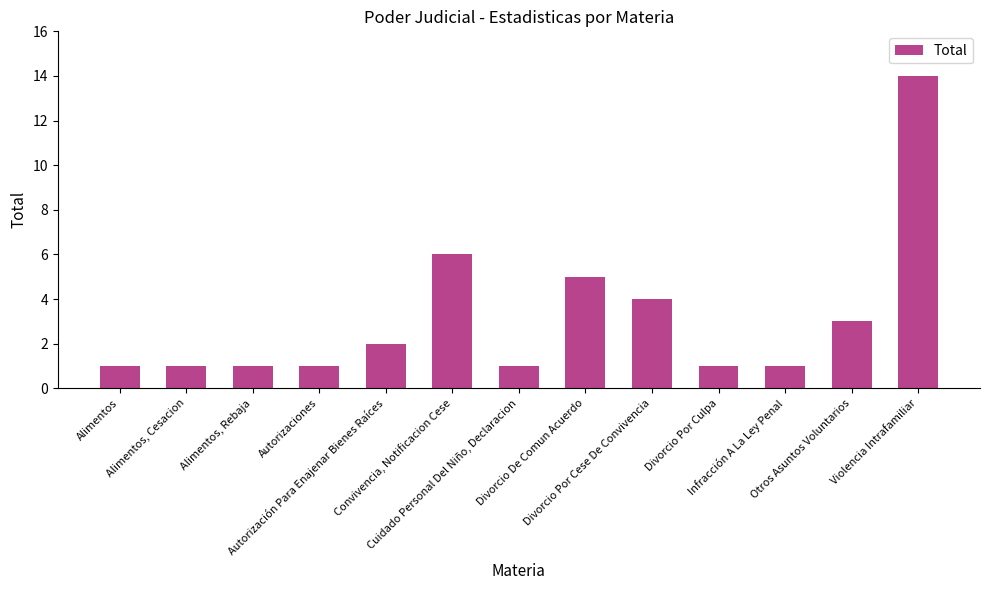

What is the change in value from Convivencia, Notificacion Cese to Cuidado Personal Del Niño, Declaracion?

-5